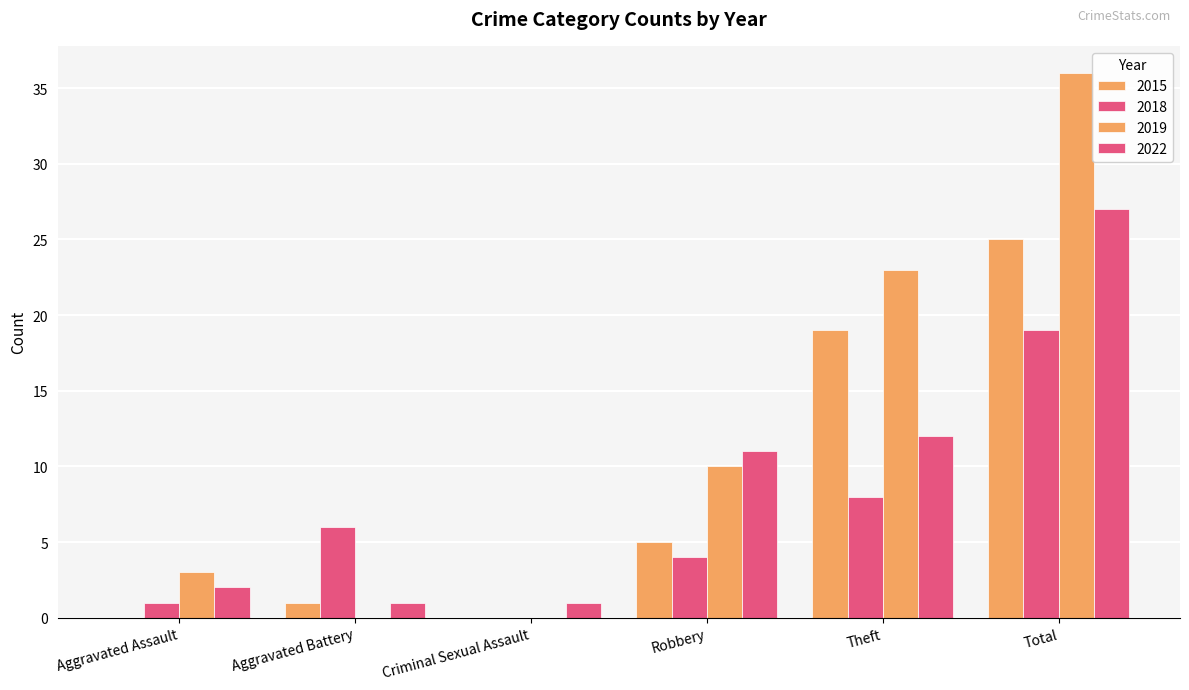

How many categories are shown in the chart?

6